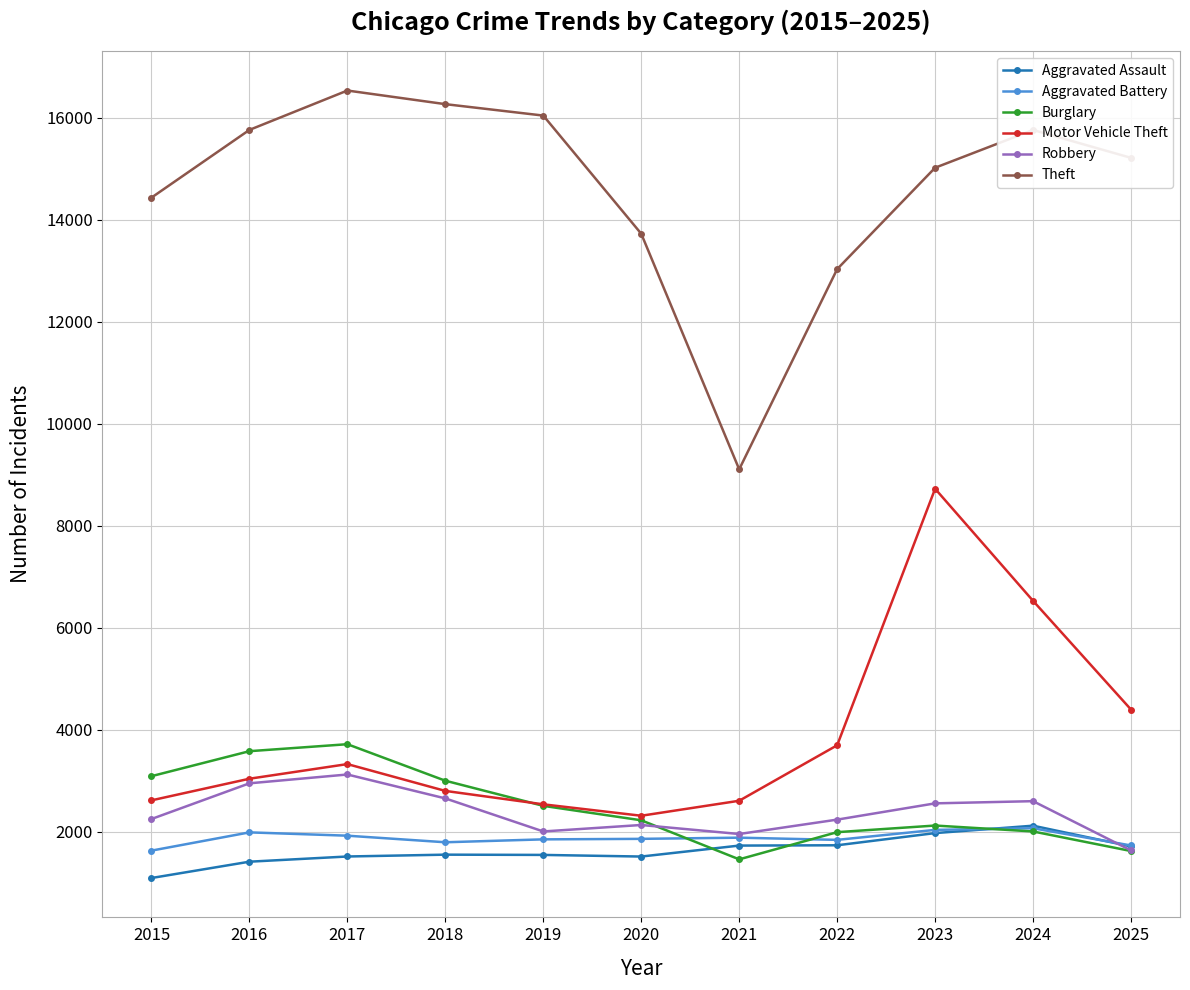

Between 2017 and 2023, which series saw the biggest shift?

Motor Vehicle Theft